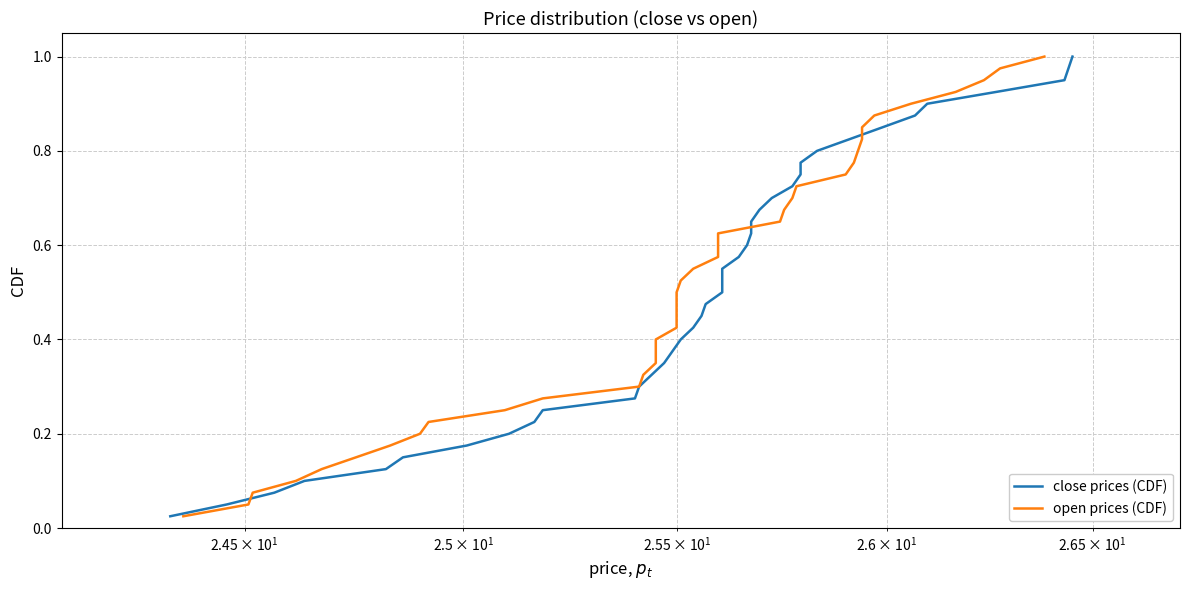

List the series in order of their peak value, highest first.

close prices (CDF), open prices (CDF)